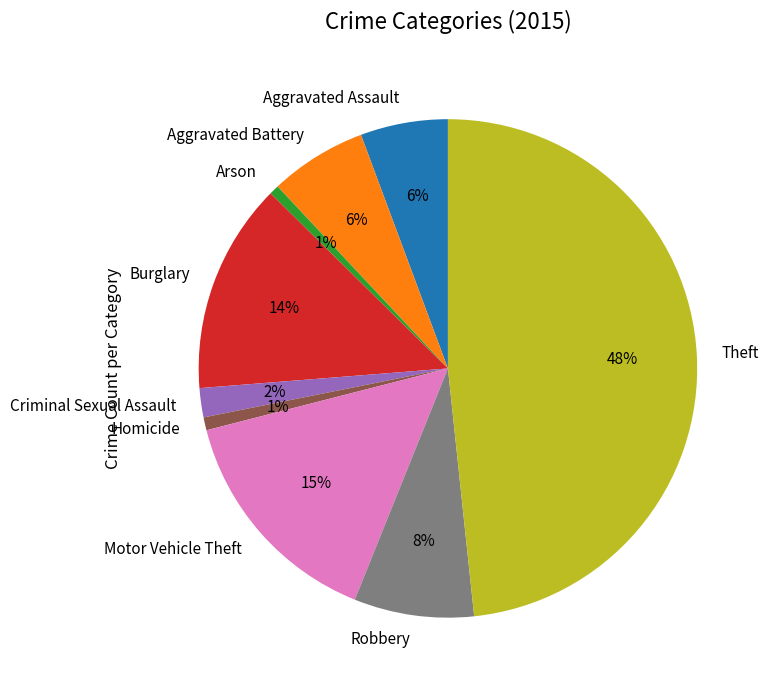

Between Theft and Aggravated Assault, which is larger?

Theft